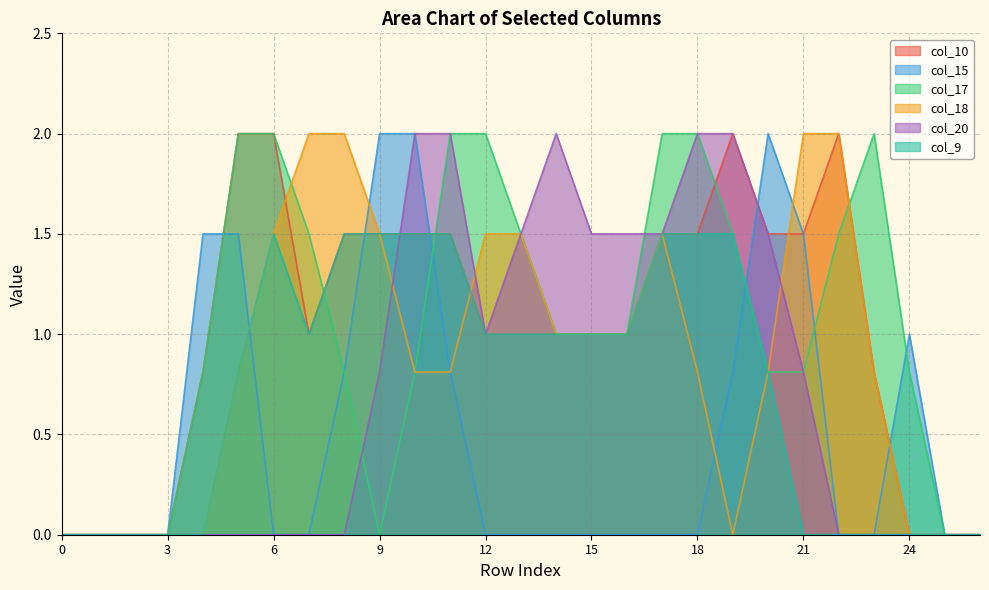

At 9, list the series in order from smallest to largest.

col_17, col_20, col_10, col_18, col_9, col_15